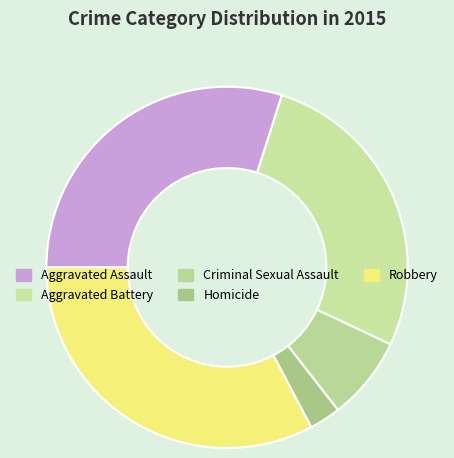

Which has a higher value, Homicide or Robbery?

Robbery